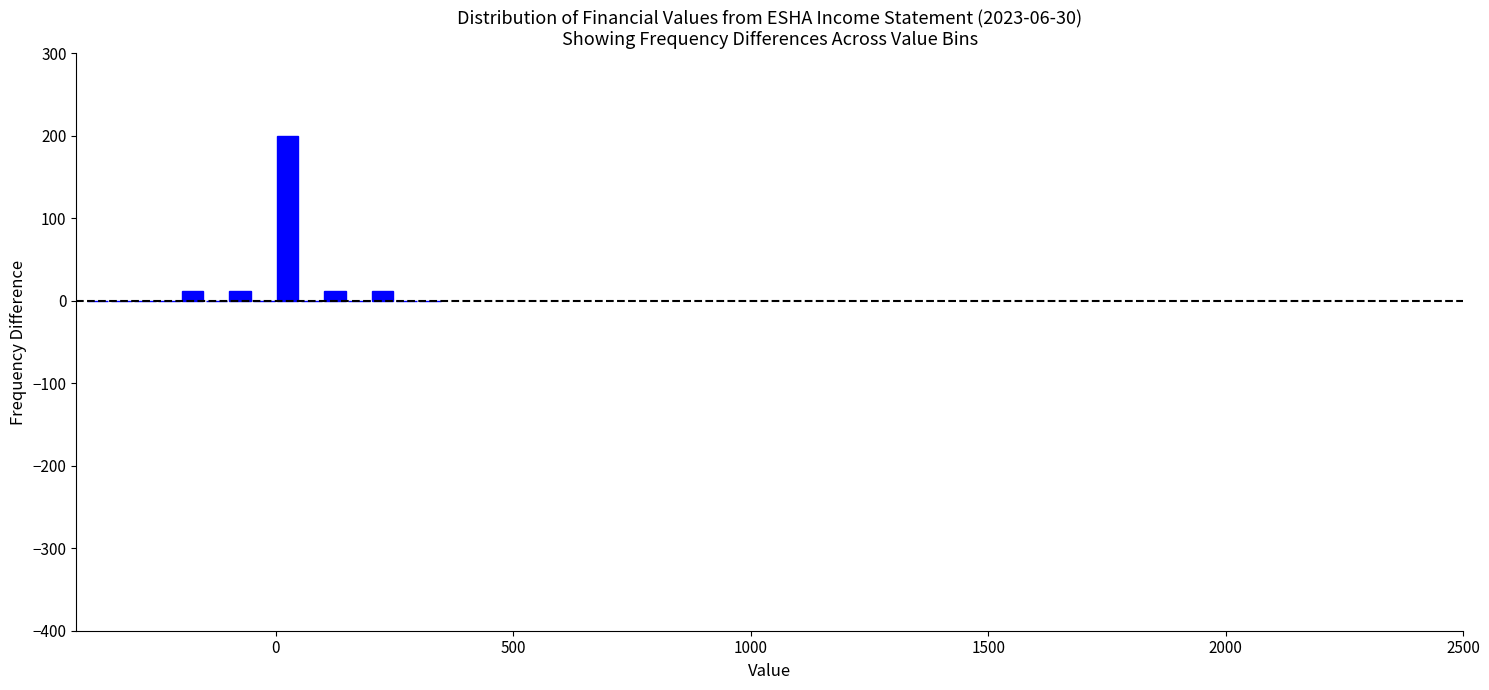

Around what value on the x-axis is the tallest bar? Give the approximate position of its centre, as read against the axis.

50